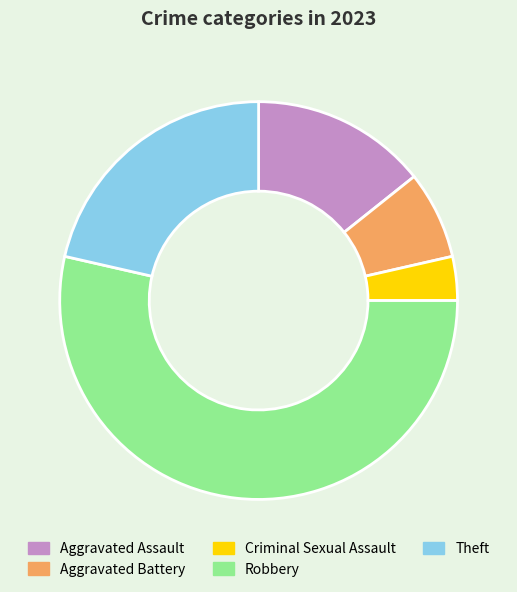

Which category has the biggest portion of the pie?

Robbery